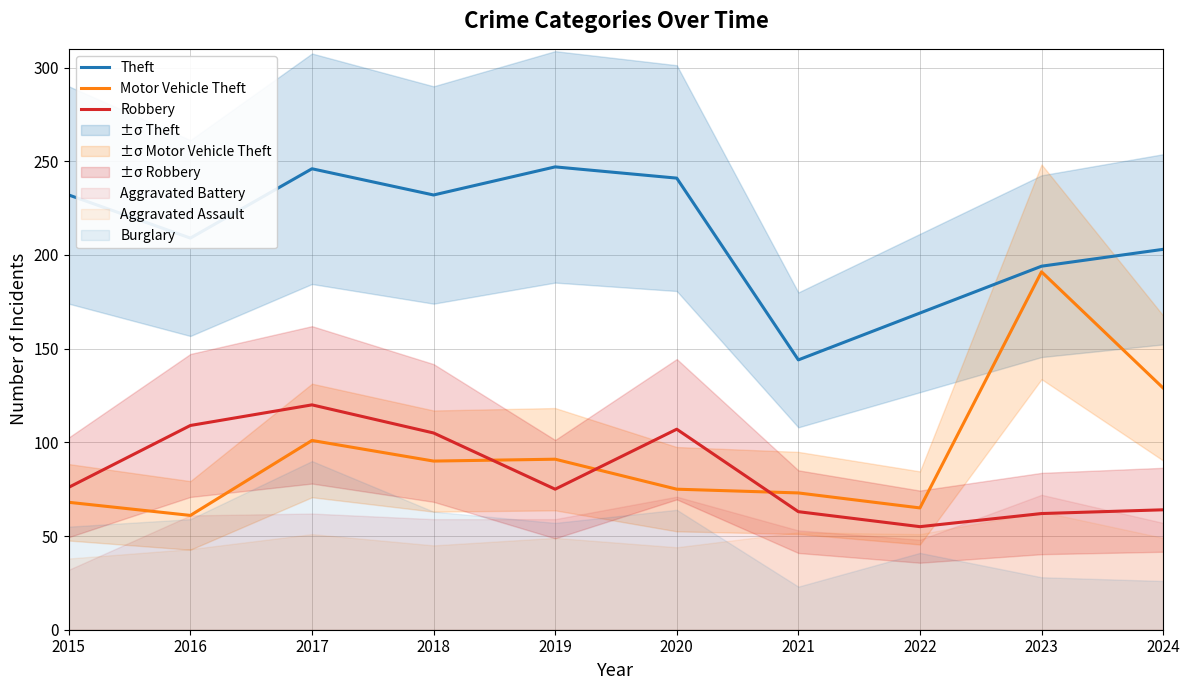

Where is Theft nearest to the value 195?

2023